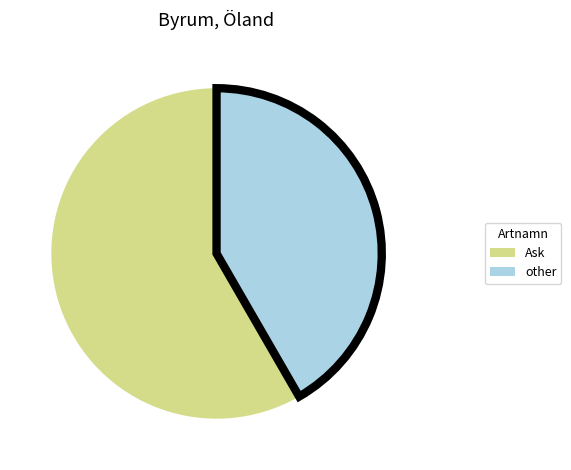

What is the largest slice in the pie chart?

Ask